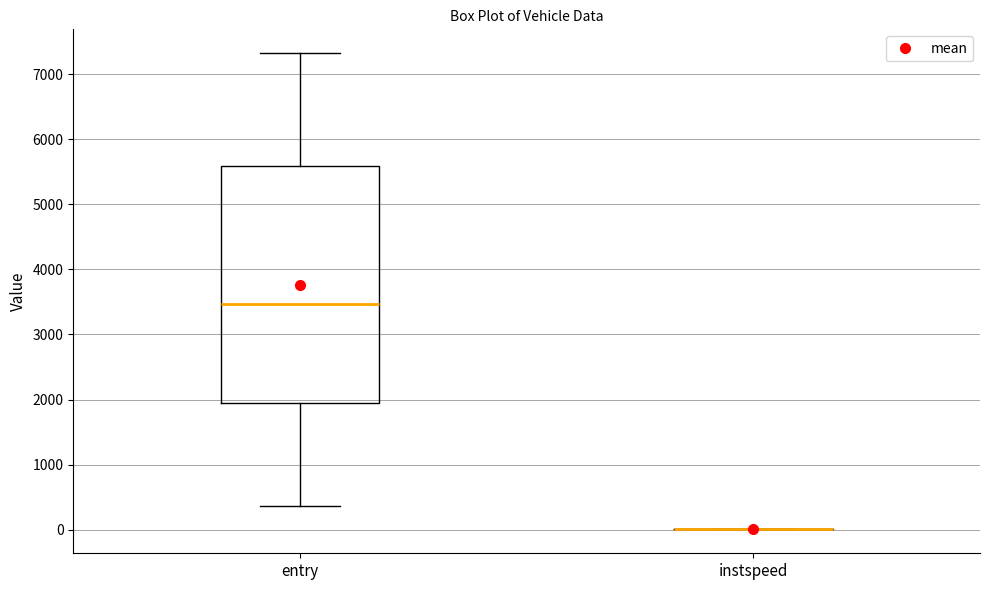

Reading left to right, transcribe this box plot: for each box, give where its median line is, the range the box spans, and where its two whiskers end, as read against the y-axis. The values are not printed on the chart, so give them approximately, as read against the axis.

entry: median 3500, box 2000 to 5600, whiskers 400 to 7300
instspeed: box collapsed to a line at 0, whiskers 0 to 0